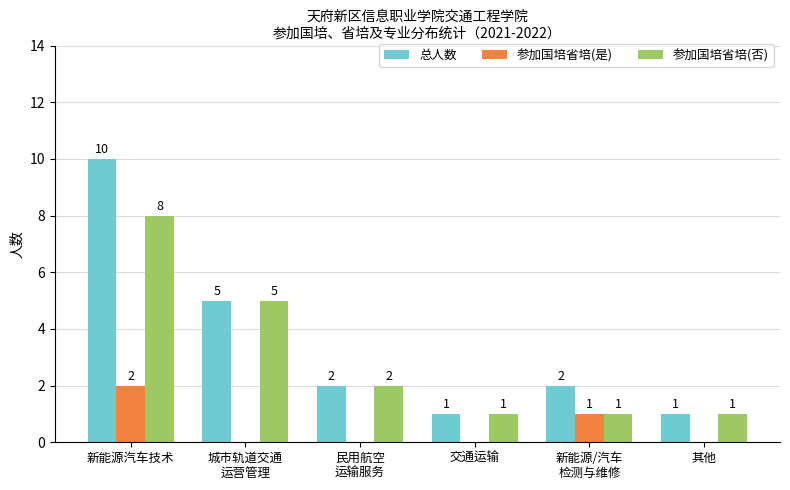

At which category is the sum across all series the highest?

新能源汽车技术